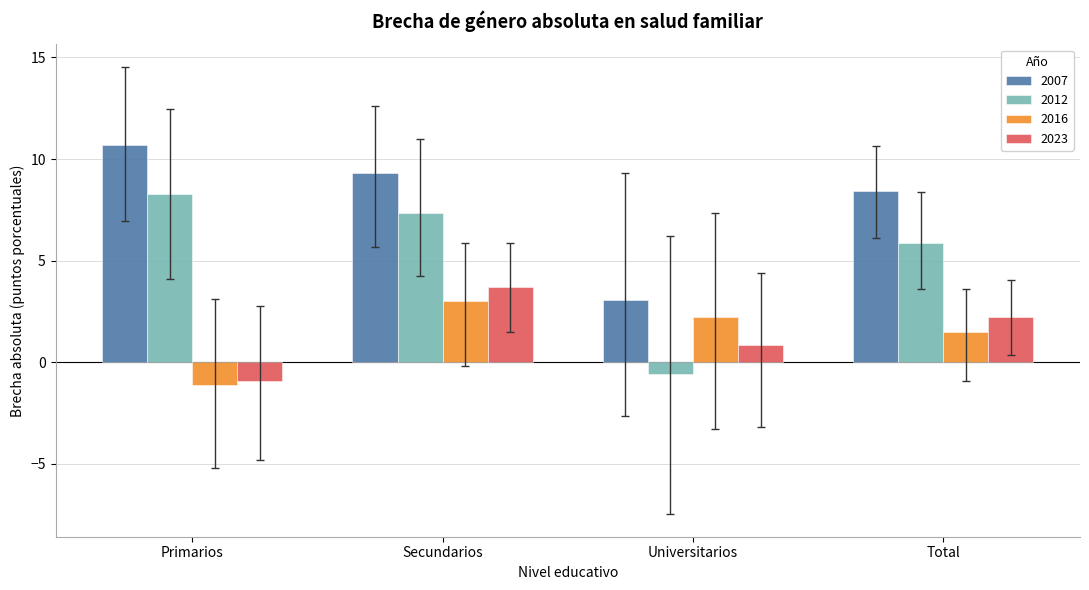

What is the difference between the 2023 values at Universitarios and Primarios?

1.8